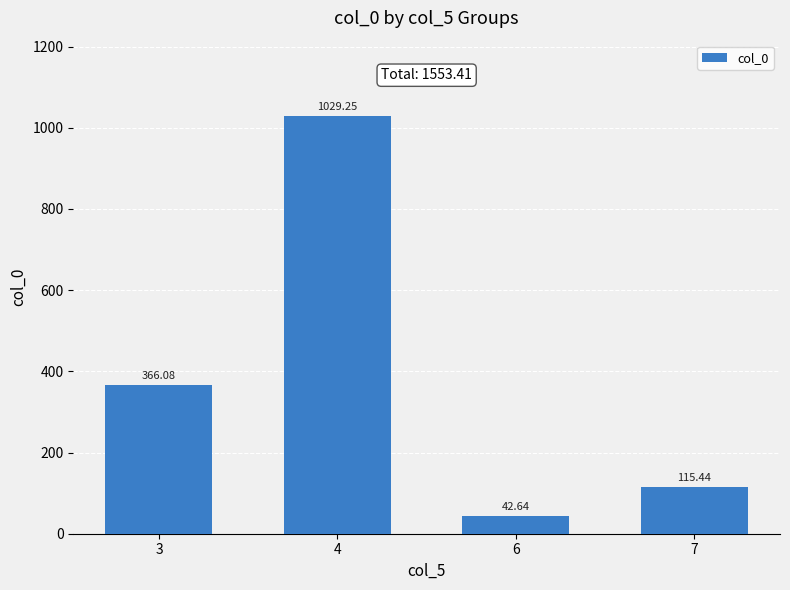

What is the average value?

388.4